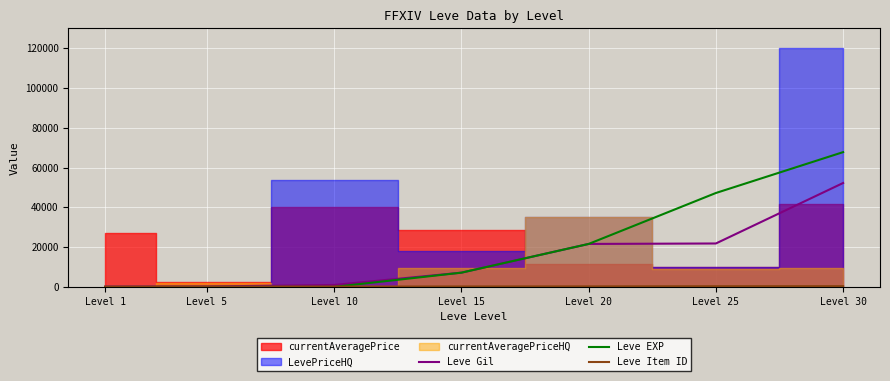

Which category has the highest value in the Leve EXP series?

Level 30